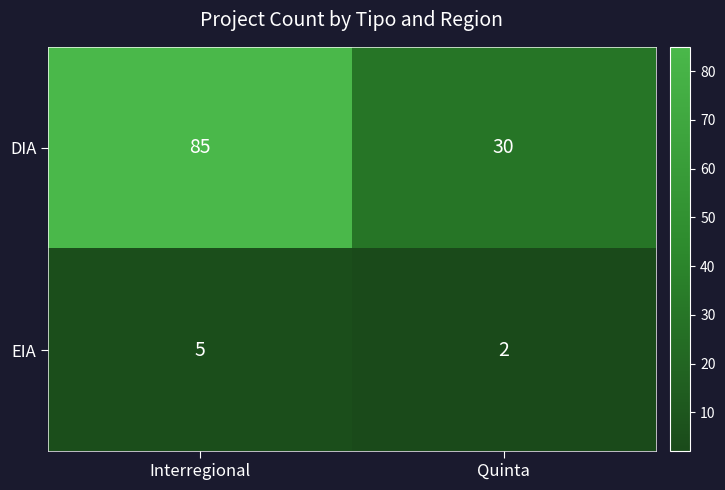

The DIA series shows 85 at Interregional. True or false?

True